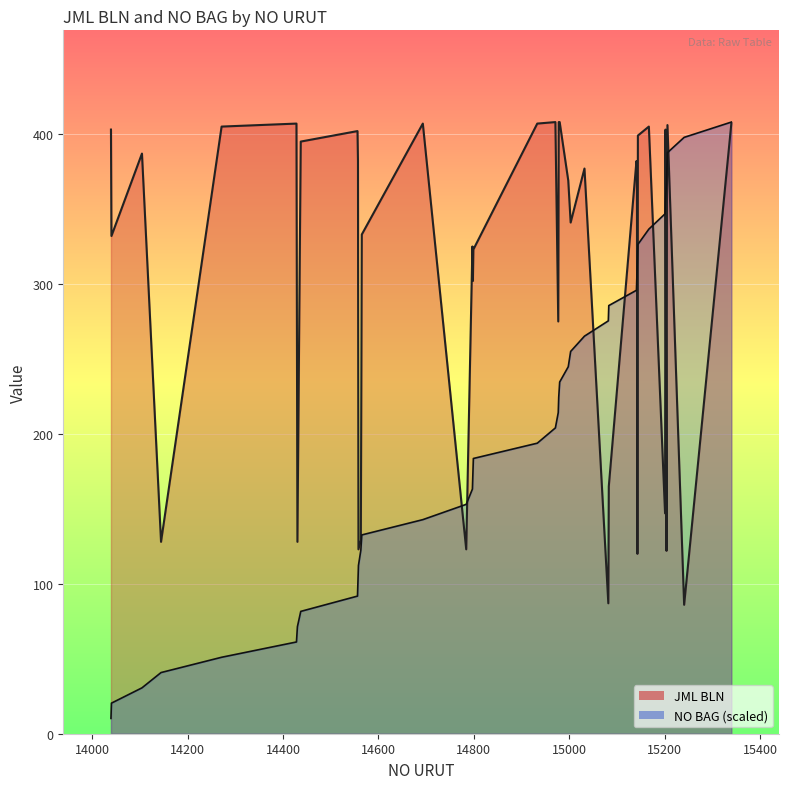

Which series ends up on top after the final intersection of NO BAG and JML BLN?

NO BAG